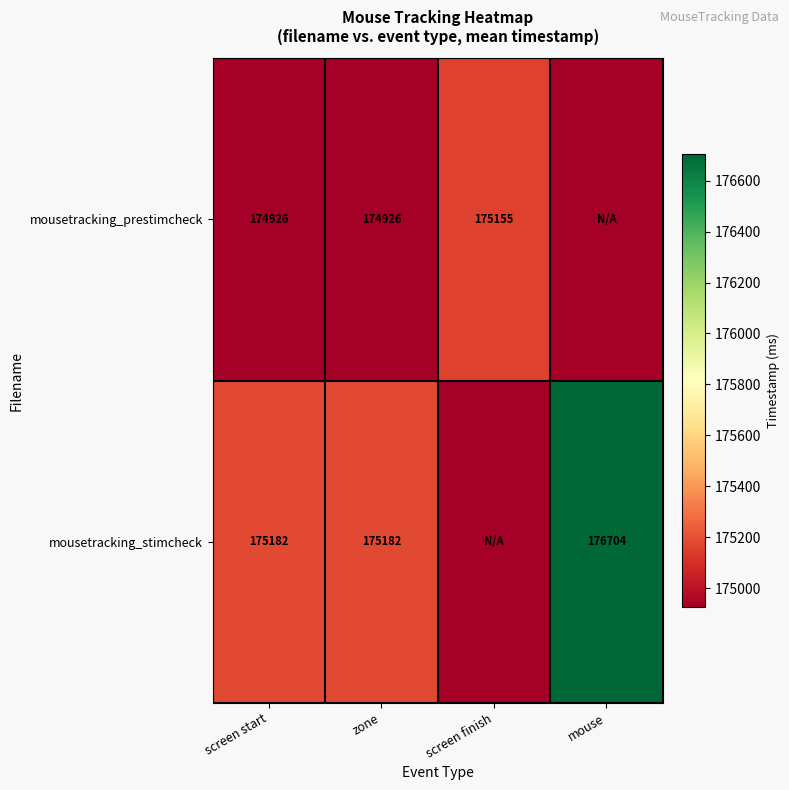

Is the value of mousetracking_stimcheck at mouse greater than the value of mousetracking_prestimcheck at zone?

Yes